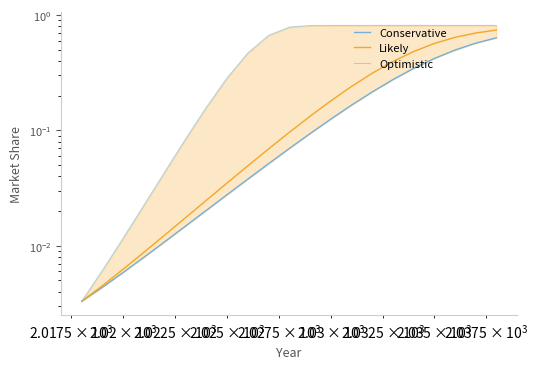

True or false: Optimistic and Conservative intersect in this chart.

False